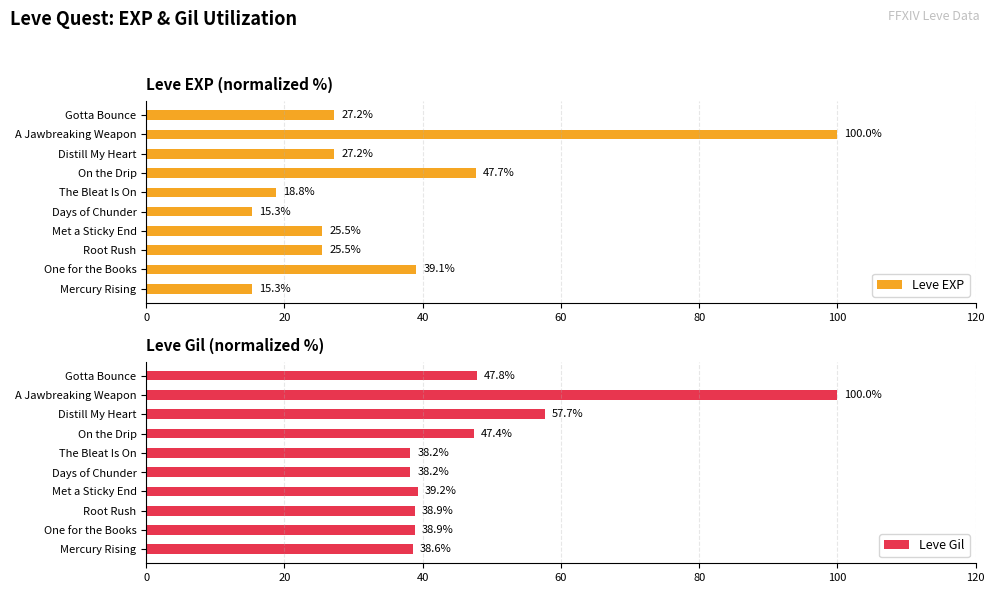

How many bars are there in total?

20